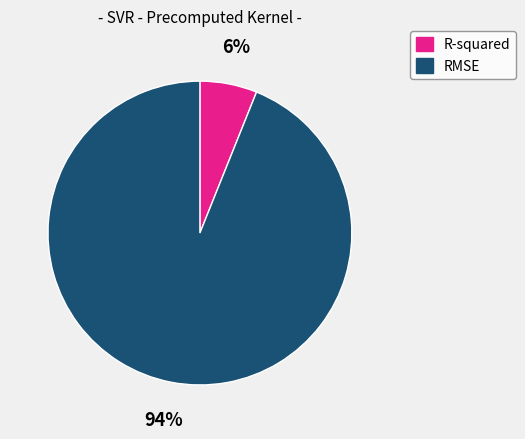

What is the smallest slice in the pie chart?

R-squared